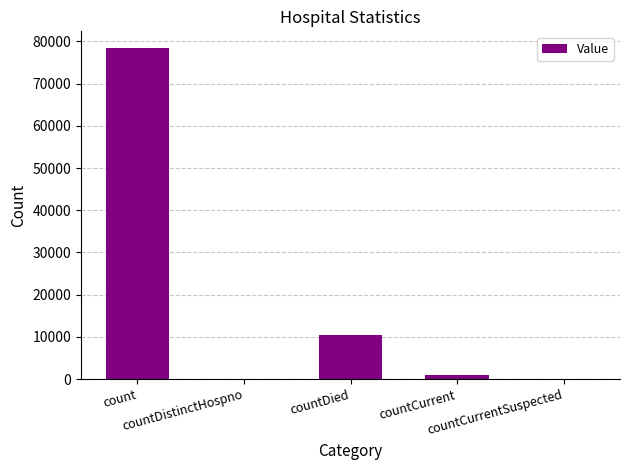

Are the bars horizontal?

No